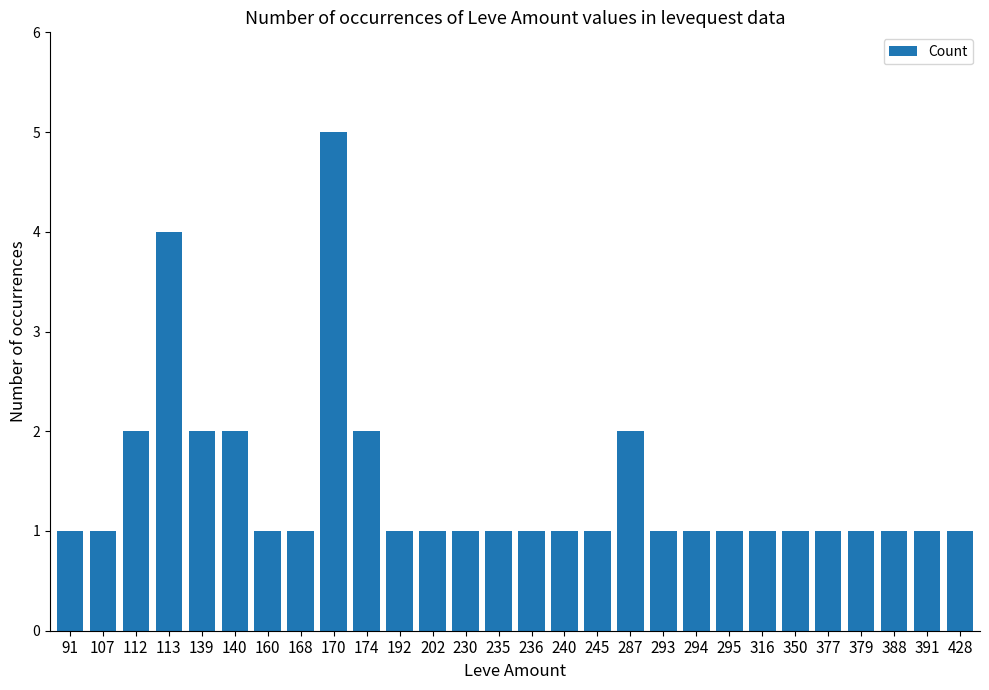

Is it true that the value at 202 is 1?

True